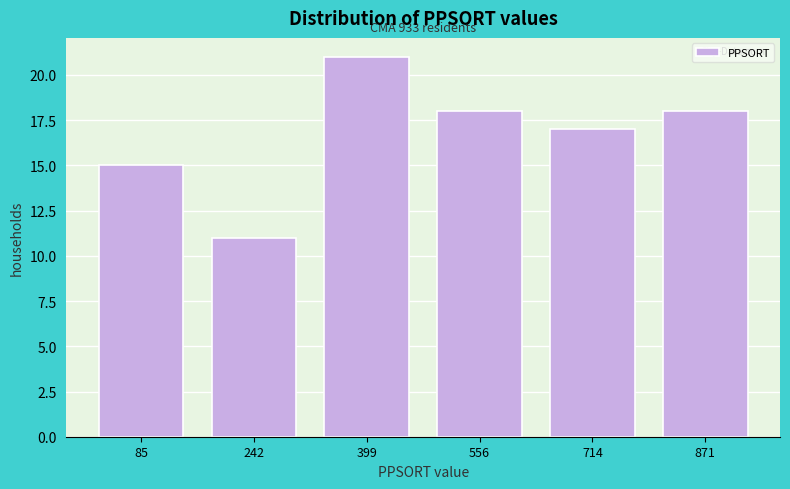

Reading left to right, list all the values displayed in this chart.

15	11	21	18	17	18